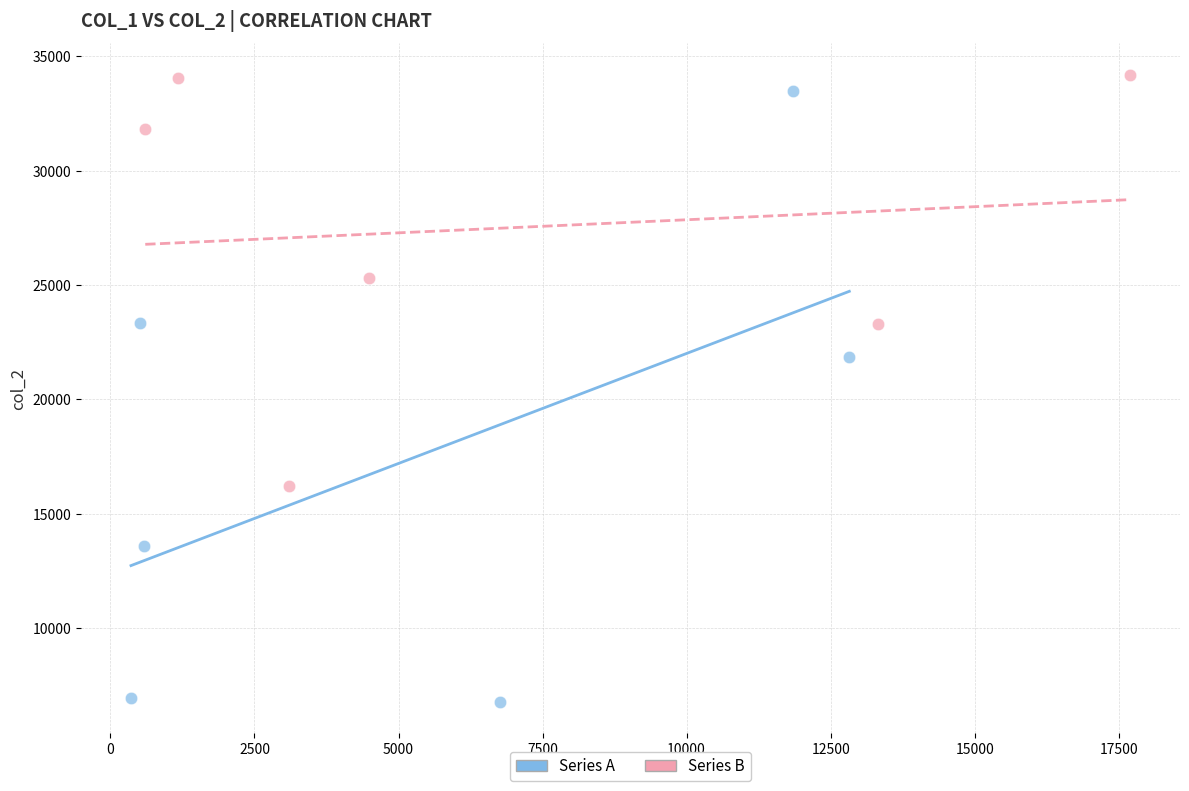

What are all the series names shown in the legend?

Series A, Series B